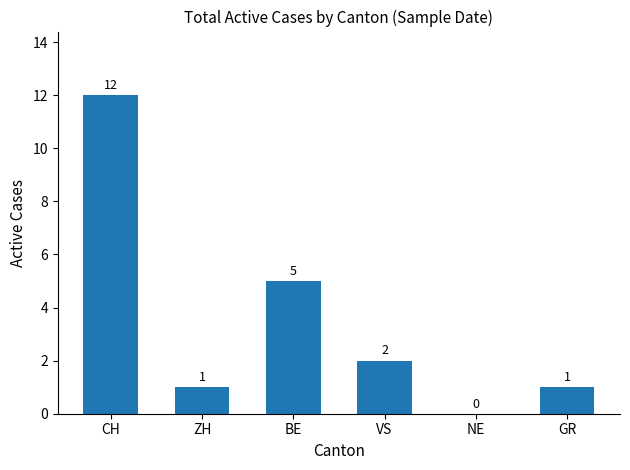

Are the bars horizontal?

No